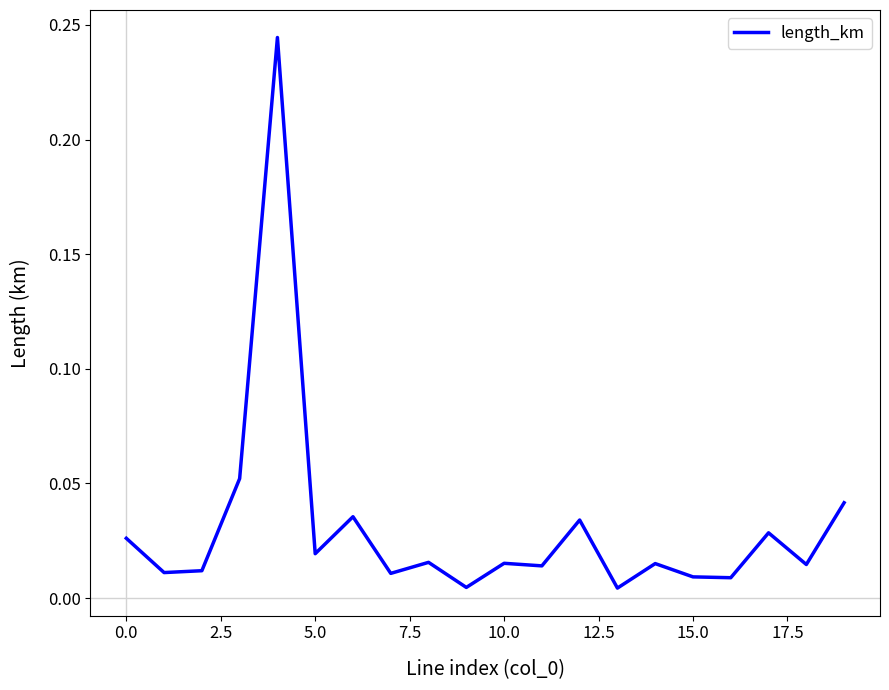

Is this an area chart (filled region under the line)?

No